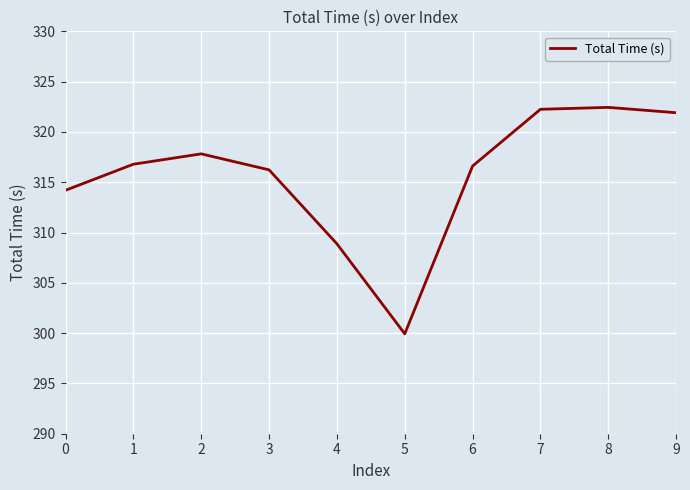

What is the average value?

315.7